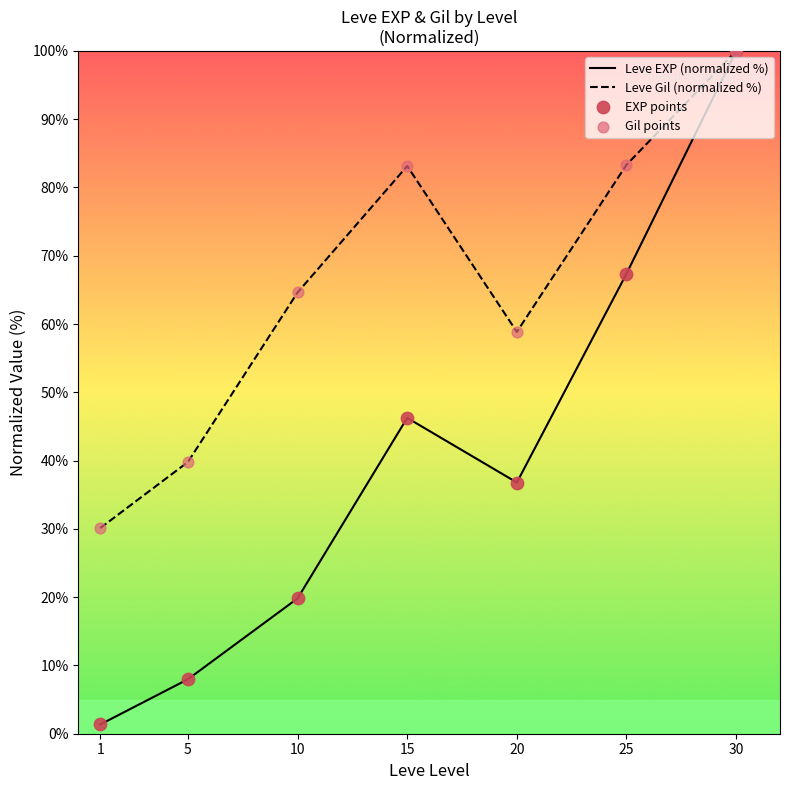

Which series has the largest total across all categories?

Leve Gil (normalized %)